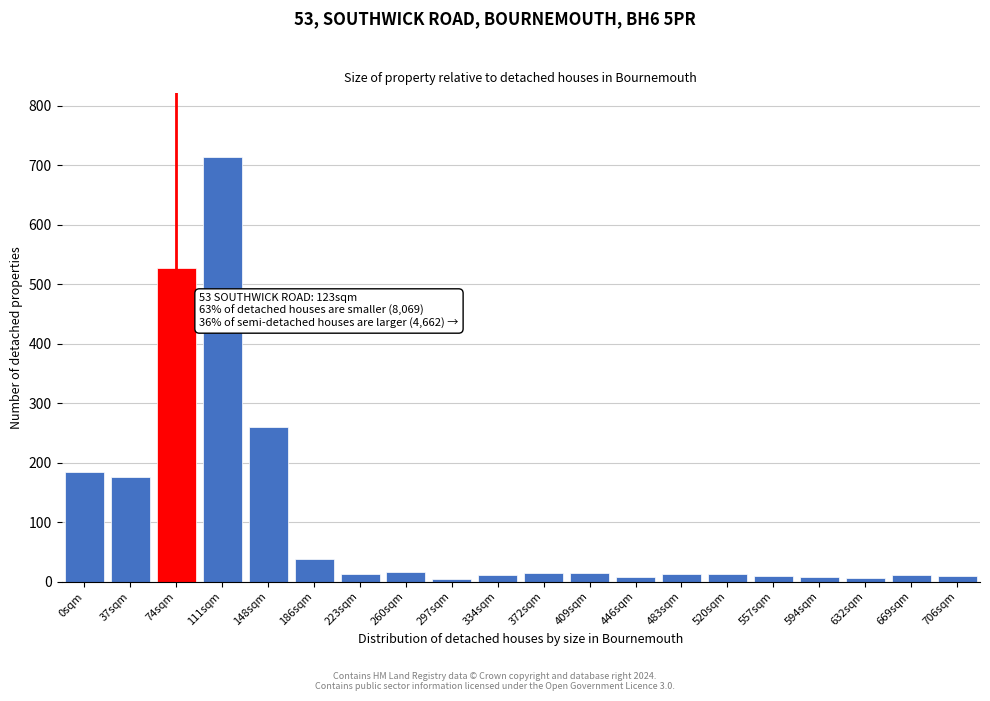

The chart shows a value of 5 at 297sqm. True or false?

True